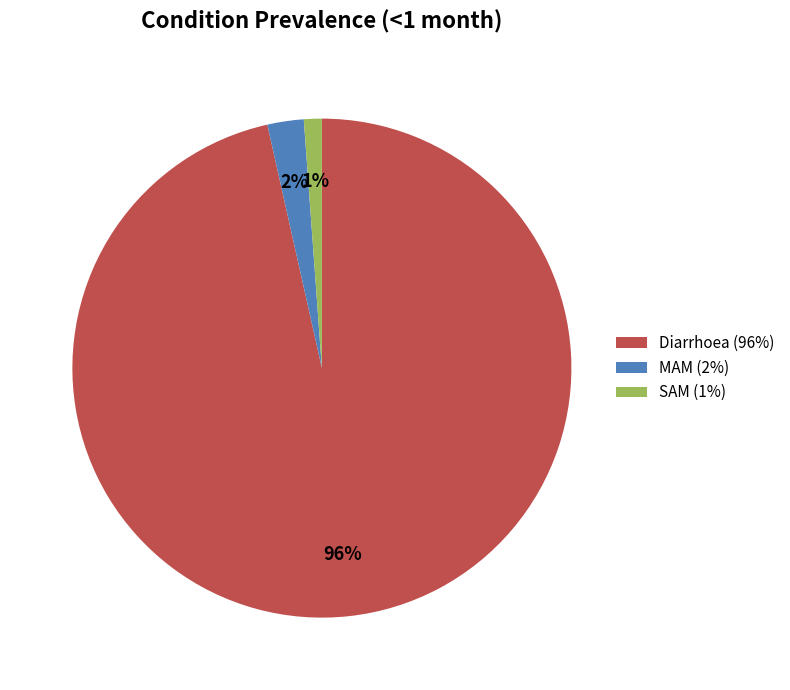

Rank the categories by value from highest to lowest.

Diarrhoea, MAM, SAM